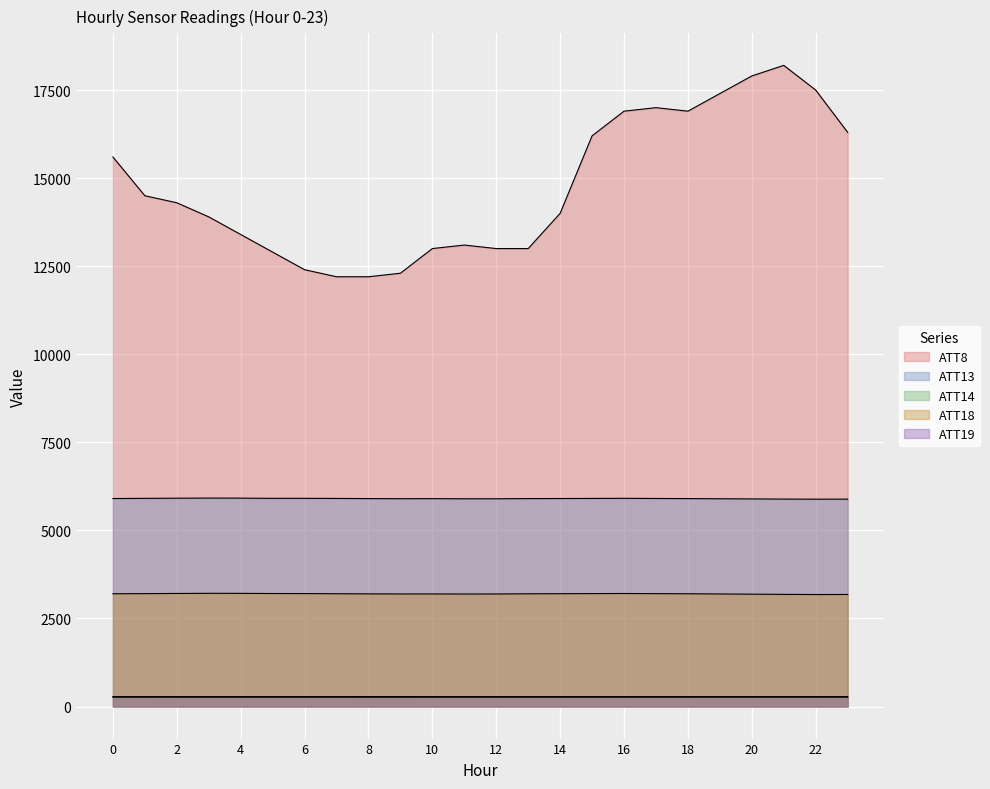

The ATT19 series shows 281.9 at 23. True or false?

True